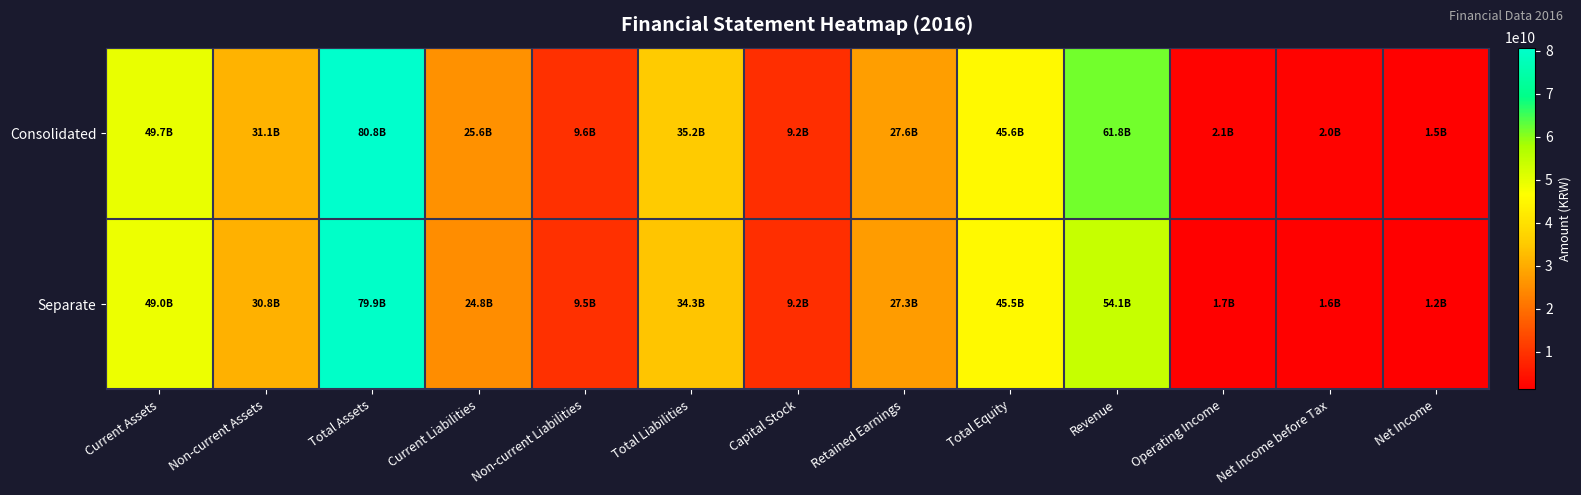

Which series changed the most between Current Assets and Non-current Liabilities?

Consolidated